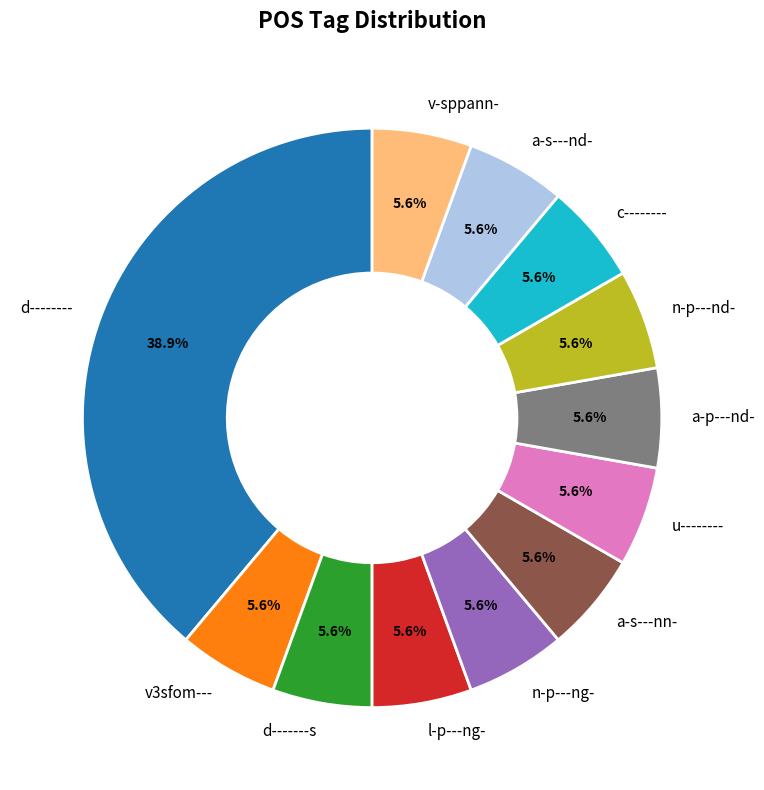

True or false: l-p---ng- accounts for 20% of the total.

False